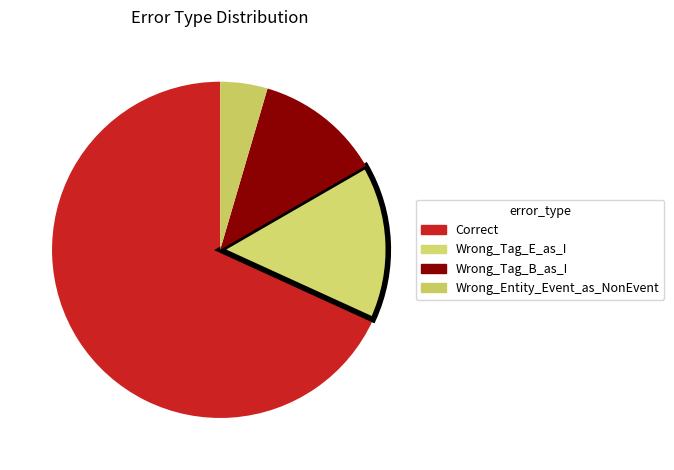

What is the largest slice in the pie chart?

Correct